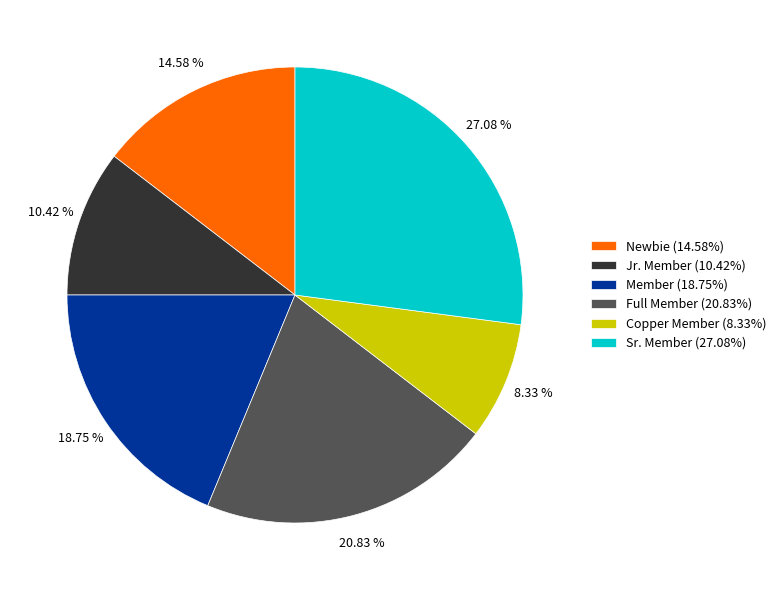

Is there a majority slice in this chart?

No